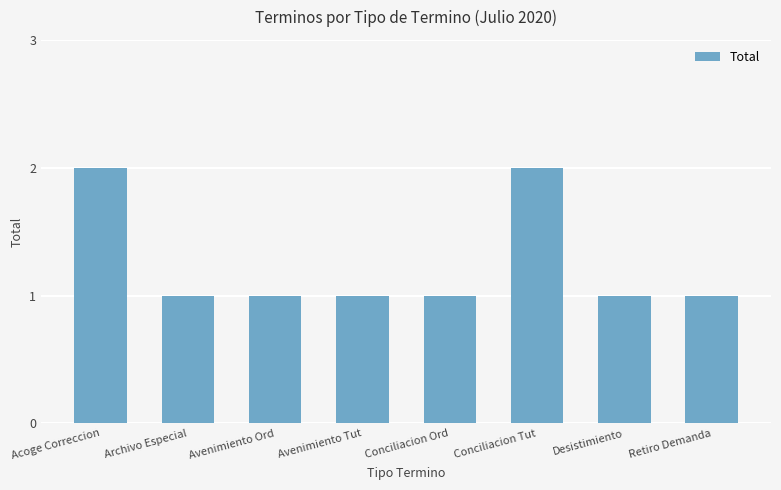

Reading left to right, transcribe all the data shown in this chart.

2	1	1	1	1	2	1	1